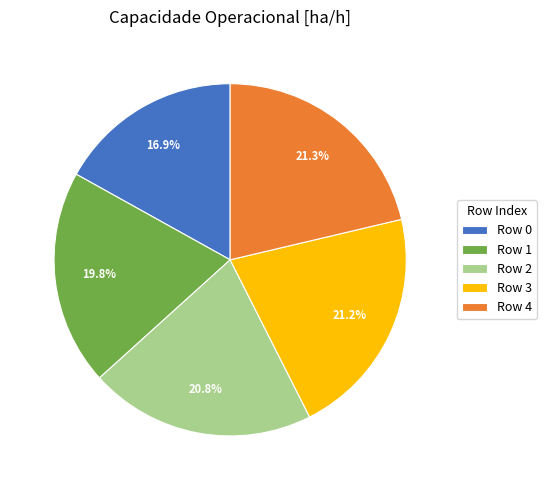

Combined, do Row 2 and Row 4 account for over 50%?

No